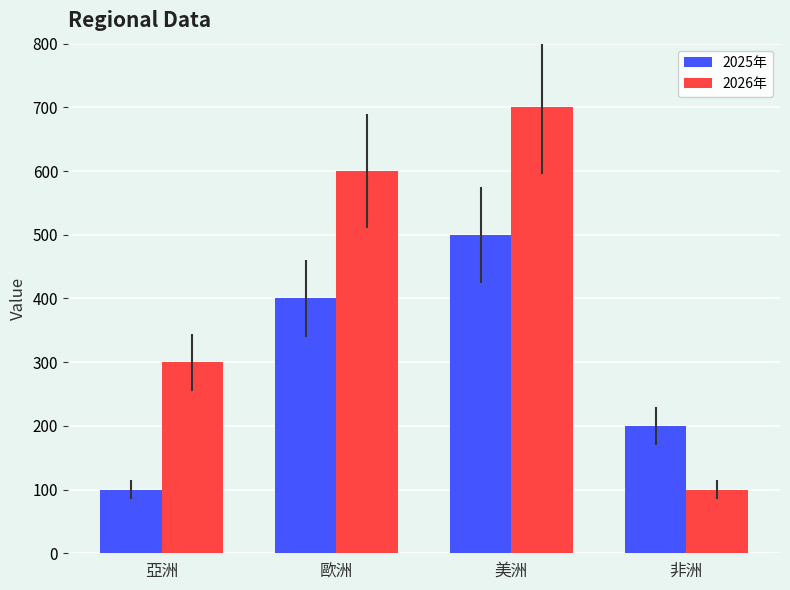

Is it true that 2025年 equals 44 at 亞洲?

False